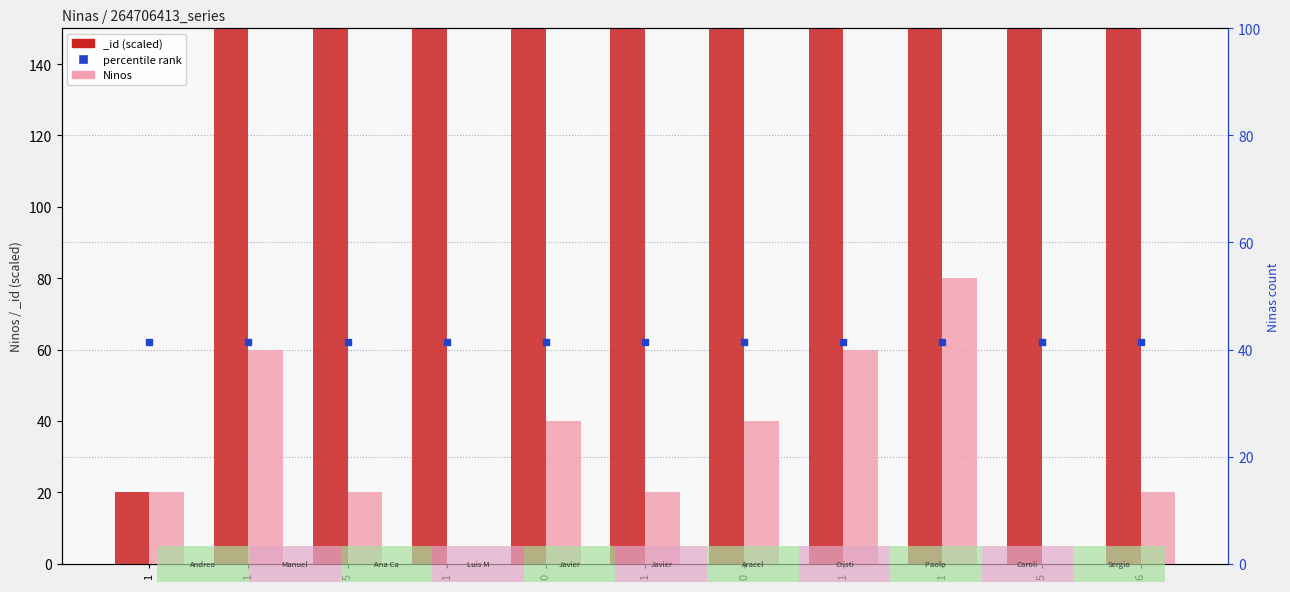

Which category has the highest value across all series?

1